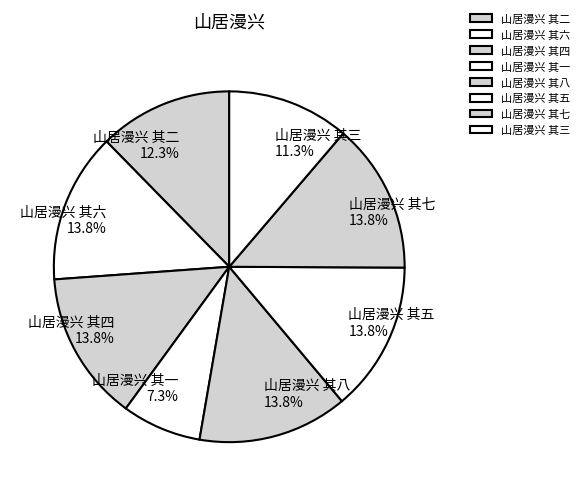

Which category has the smallest portion of the pie?

山居漫兴 其一